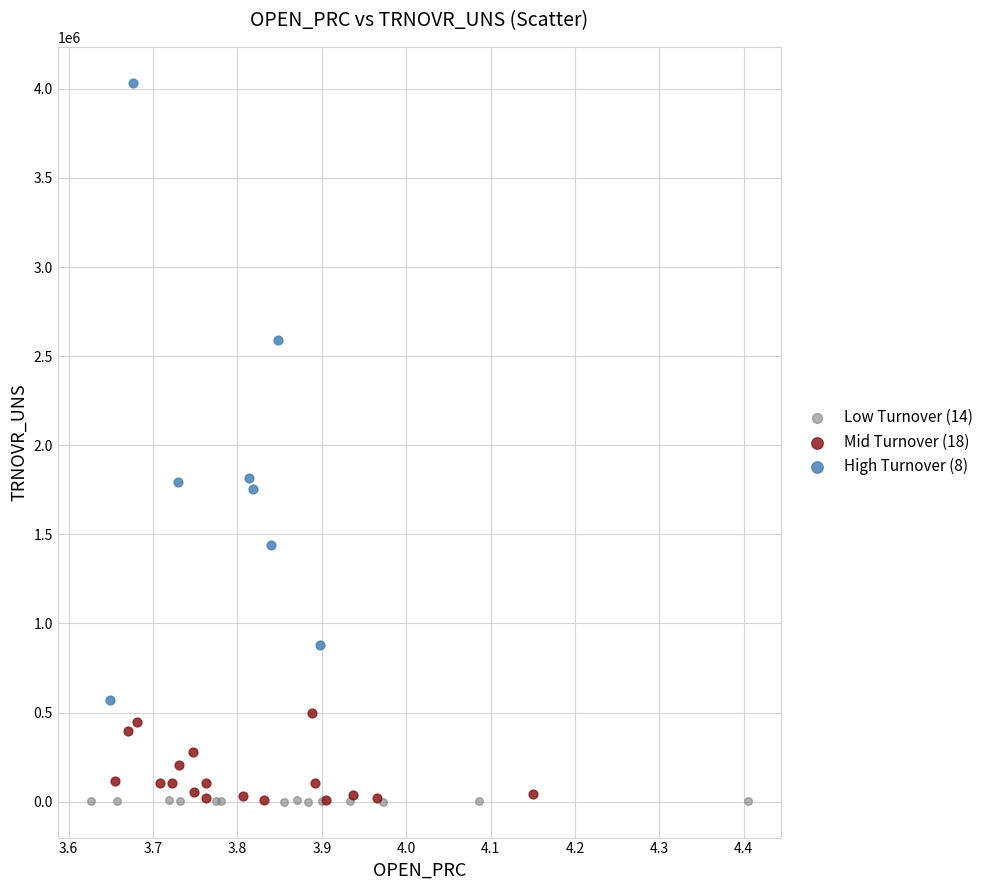

Which series has the largest Y range (max minus min)?

High Turnover (8)